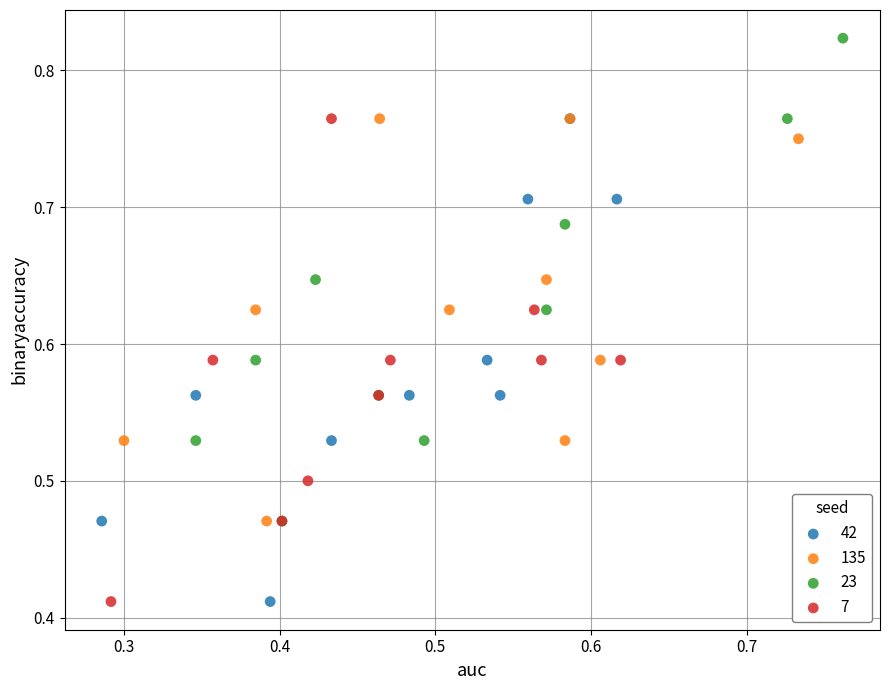

Which series contains the highest Y value?

23